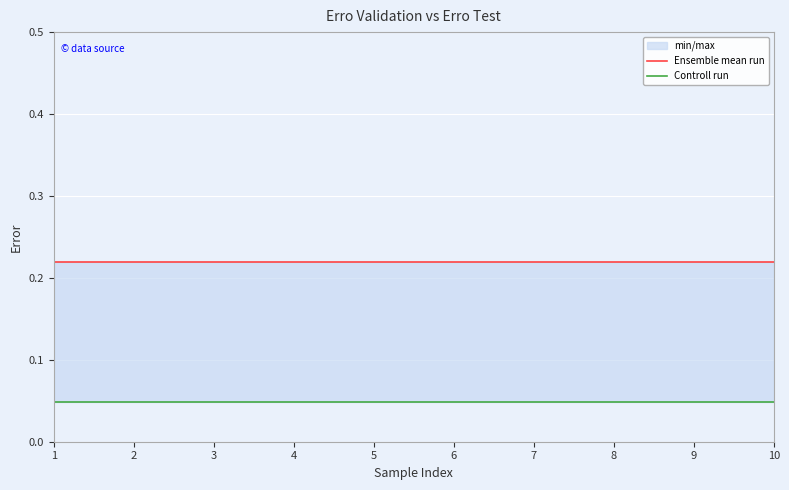

Which has a higher value, 1 or 9?

1